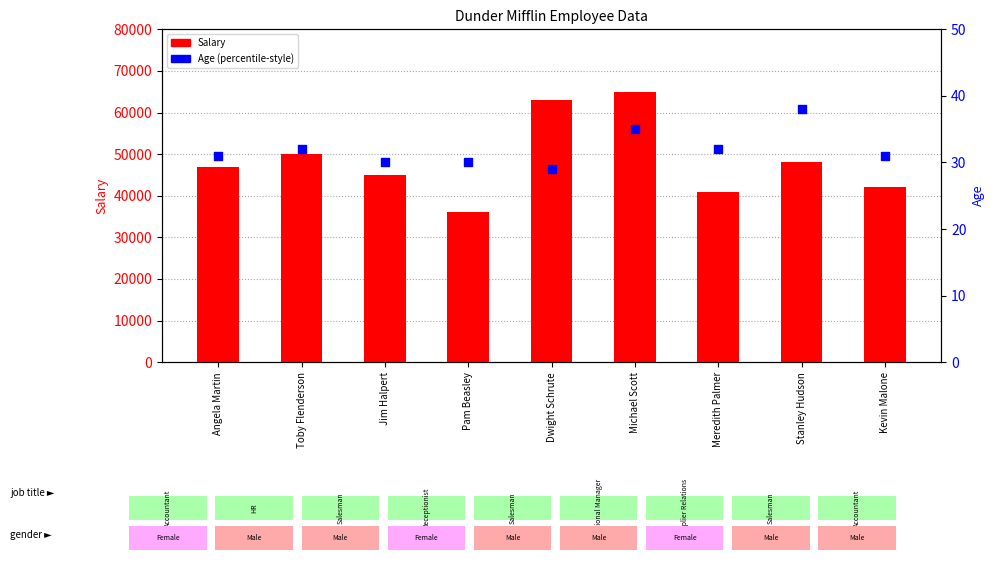

Is the value of Salary at Jim Halpert greater than the value of Age at Angela Martin?

Yes